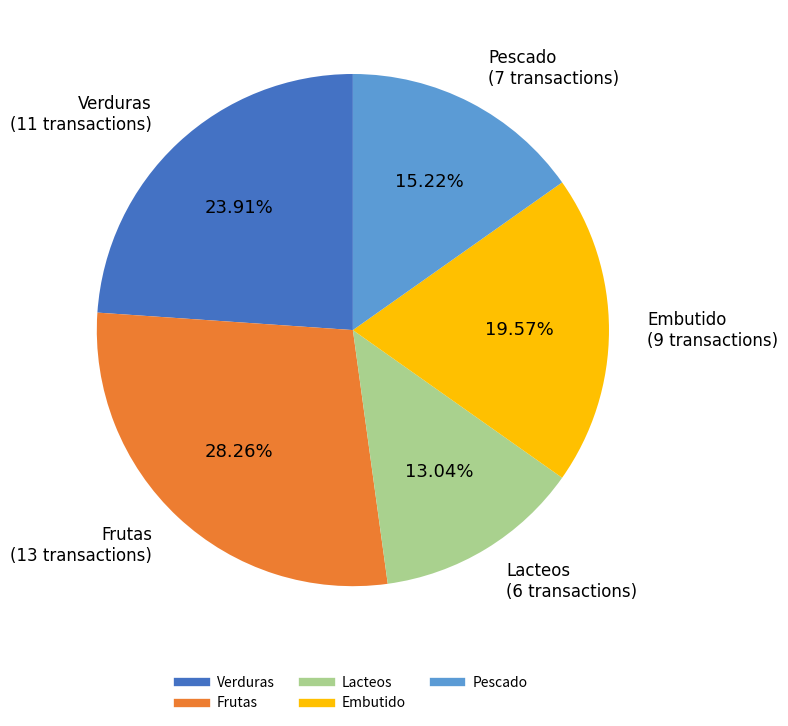

To the nearest percent, what is the difference between the Frutas and Verduras slice percentages?

4%